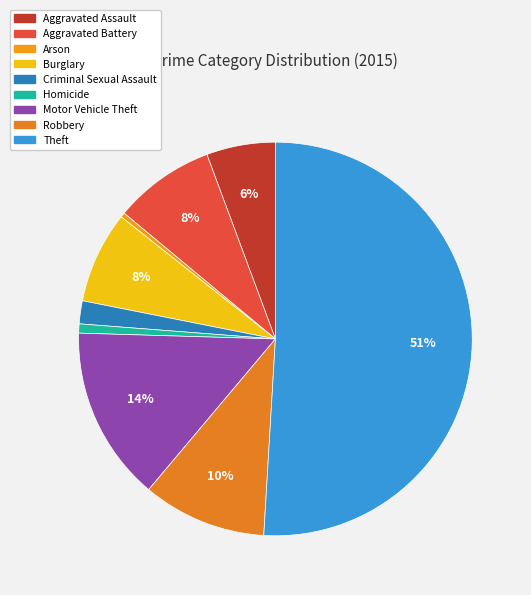

Is there a majority slice in this chart?

Yes